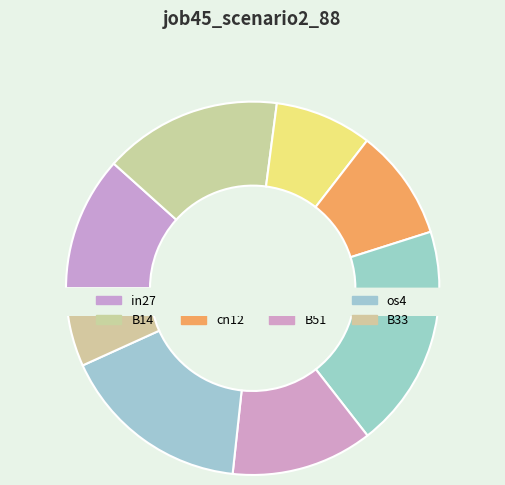

True or false: B54 accounts for 28% of the total.

False